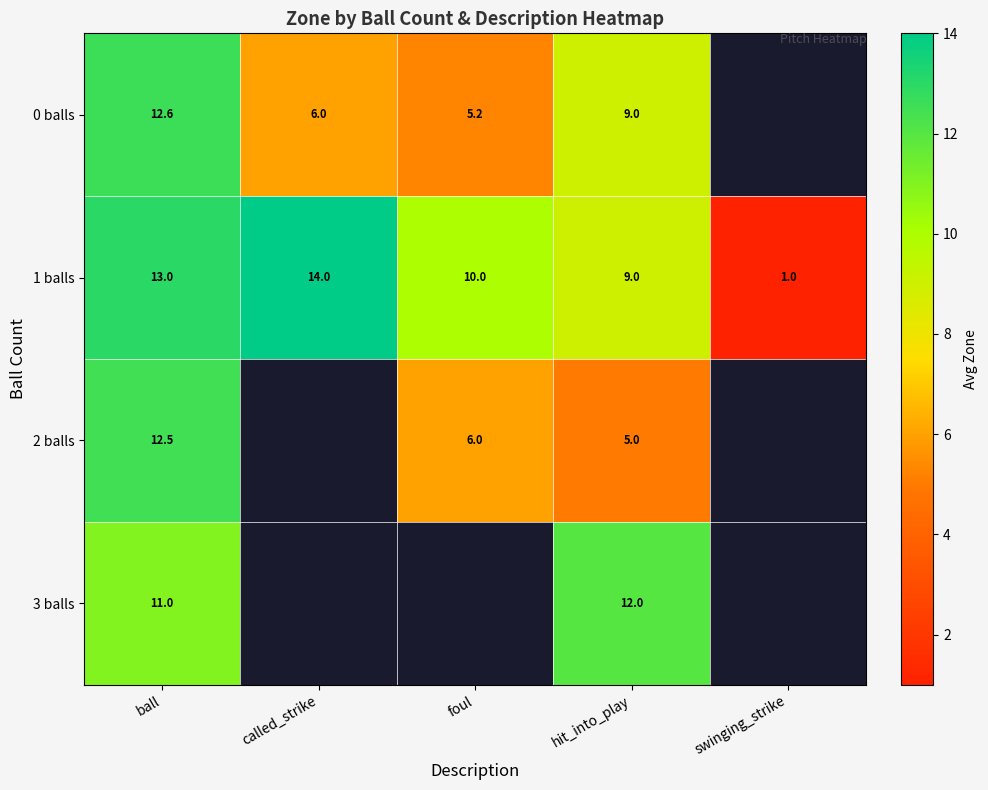

True or false: row_0 has a value of 10.7 at called_strike.

False